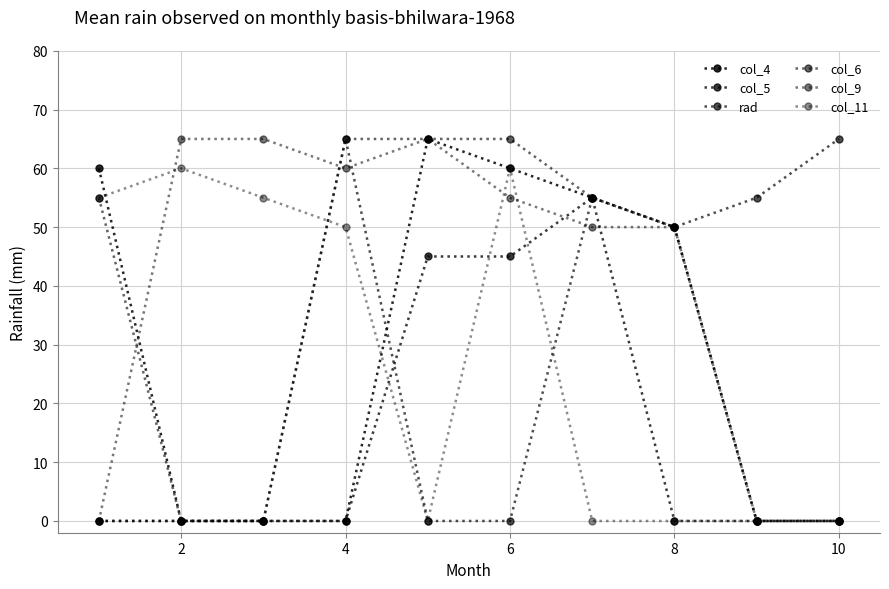

What is the sum of all col_4 values?

290